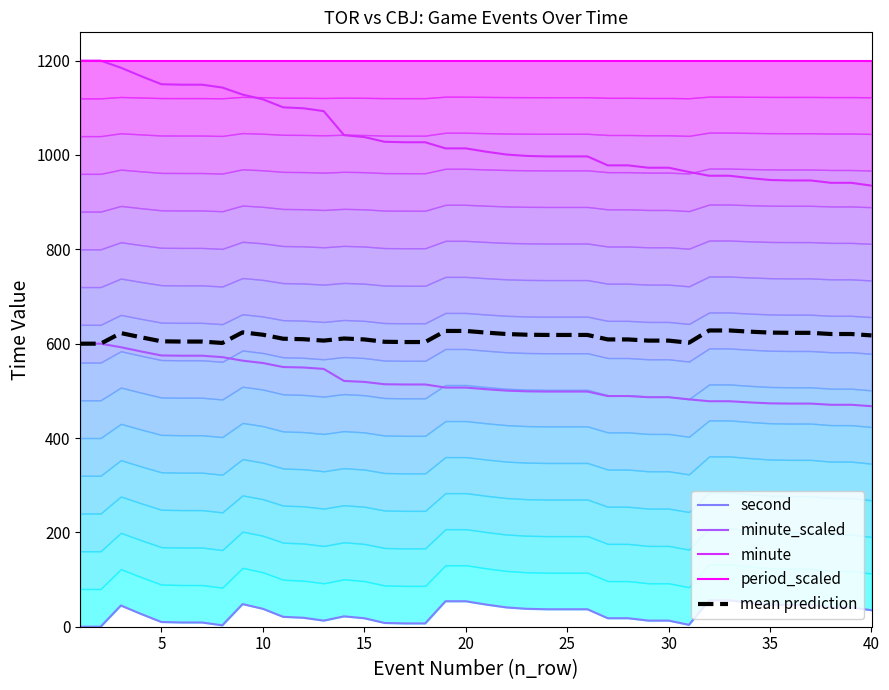

What are all the series names shown in the legend?

second, minute_scaled, minute, period_scaled, mean prediction